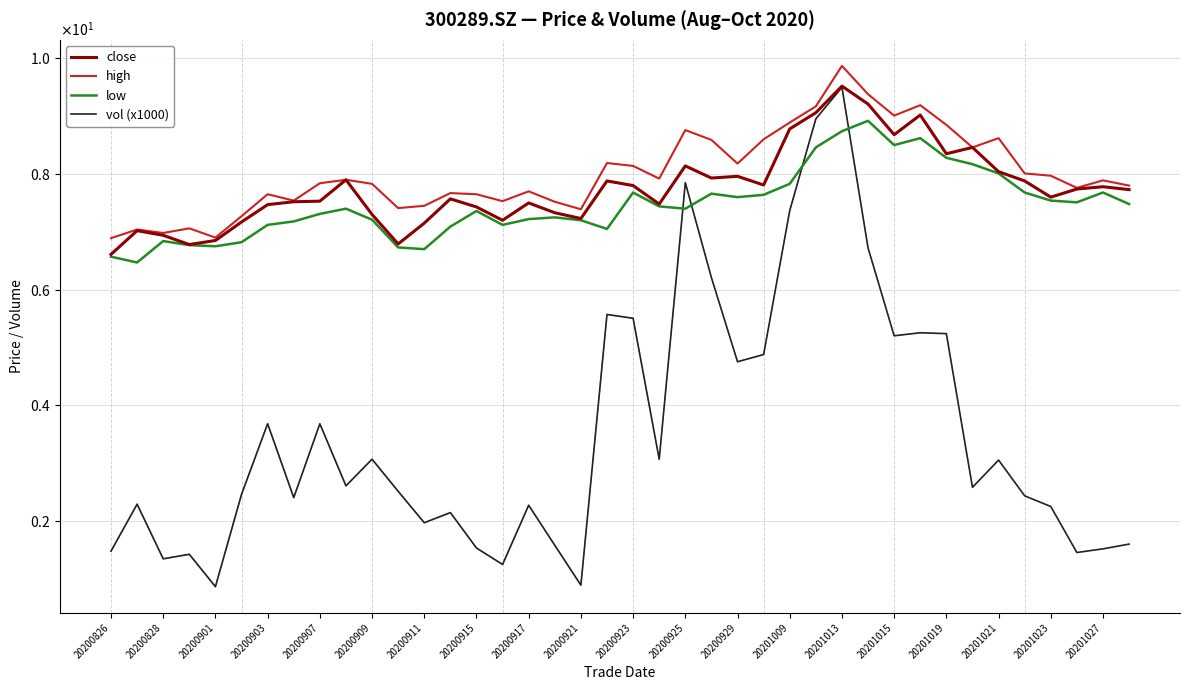

True or false: close and high intersect in this chart.

False